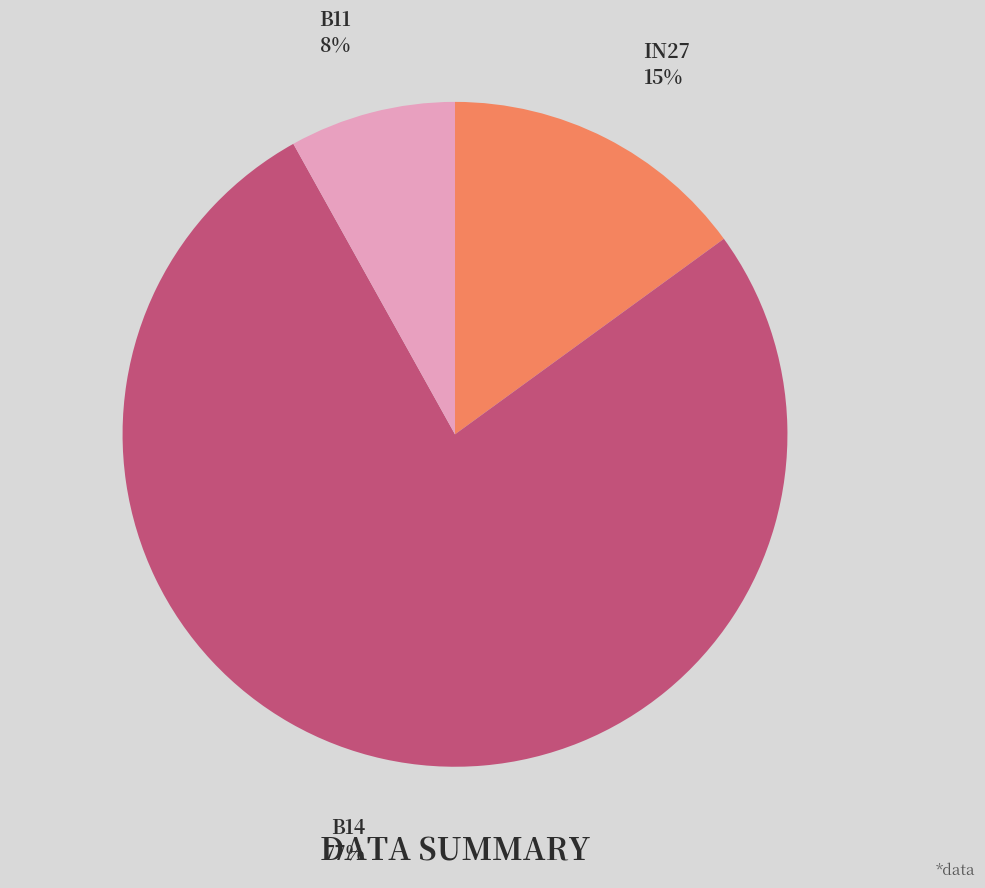

To the nearest percent, what is the difference between the largest and smallest slice percentages?

69%